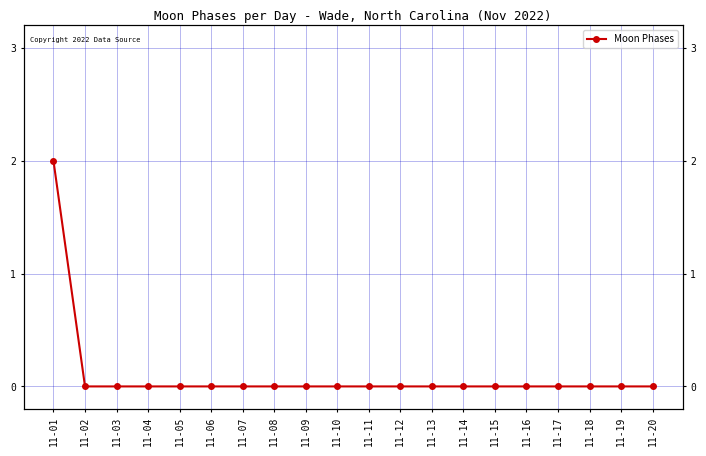

True or false: there are more than 1 points higher than both neighbors.

False